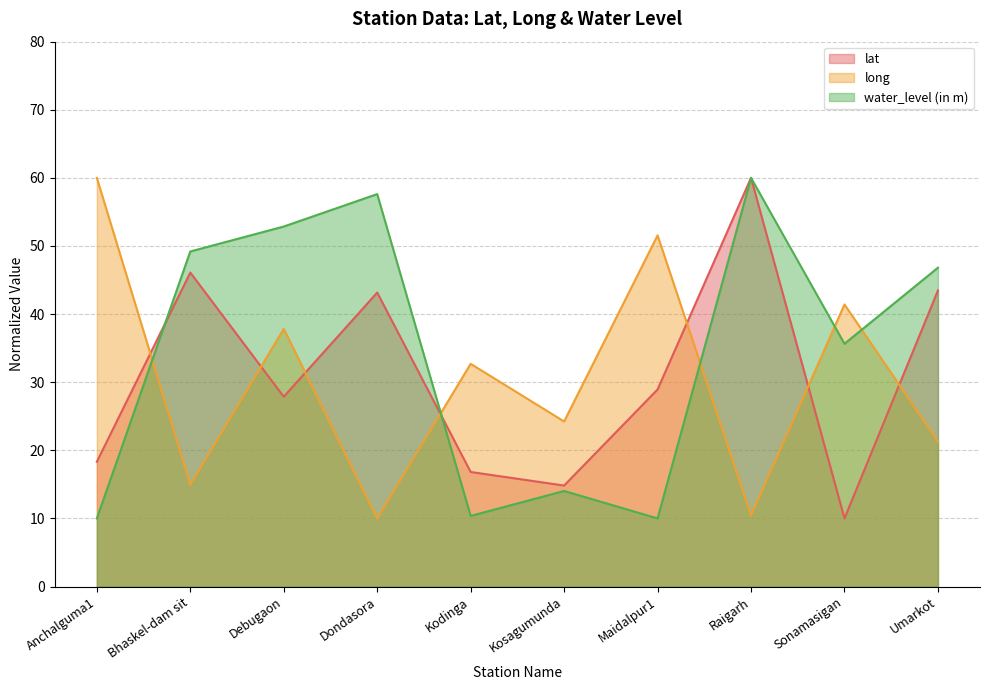

Which series has the widest spread of values?

lat